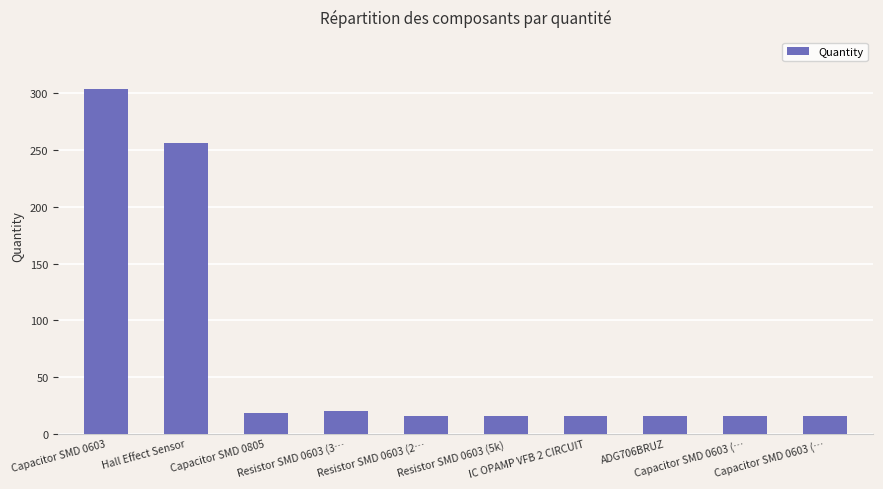

What is the average value?

69